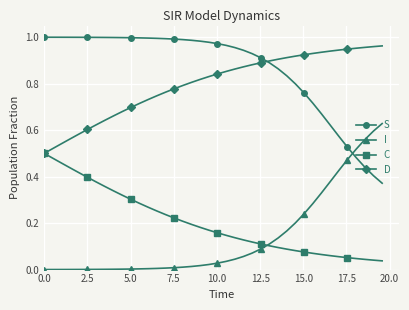

Which series has the largest total across all categories?

S